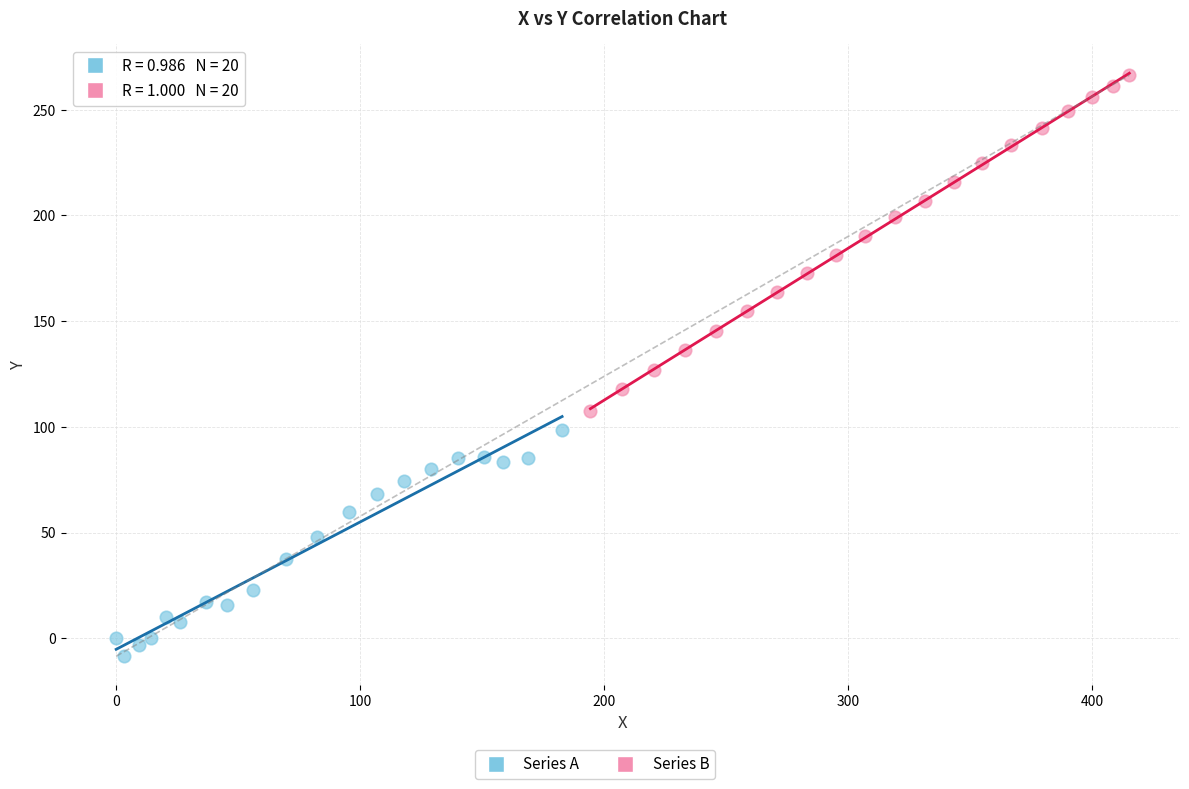

Which series reaches the maximum Y coordinate?

Series B